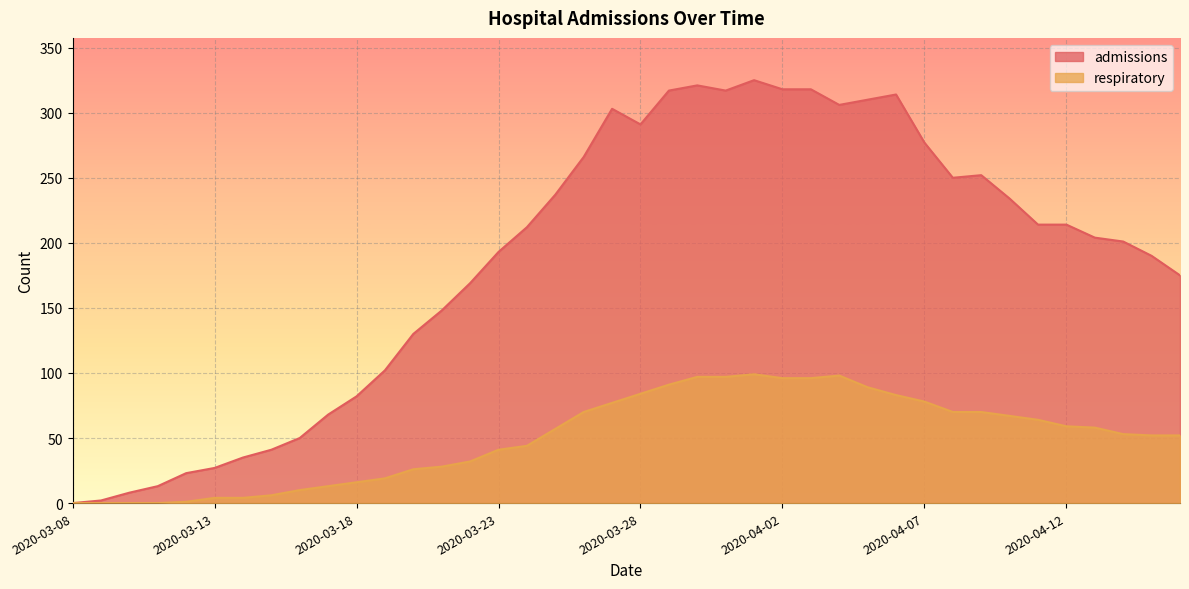

Reading right to left, transcribe all the data shown in this chart.

admissions: 175	190	201	204	214	214	234	252	250	277	314	310	306	318	318	325	317	321	317	291	303	266	237	212	193	169	148	130	102	82	68	50	41	35	27	23	13	8	2	0
respiratory: 52	52	53	58	59	64	67	70	70	78	83	89	98	96	96	99	97	97	91	84	77	70	57	44	41	32	28	26	19	16	13	10	6	4	4	1	0	0	0	0